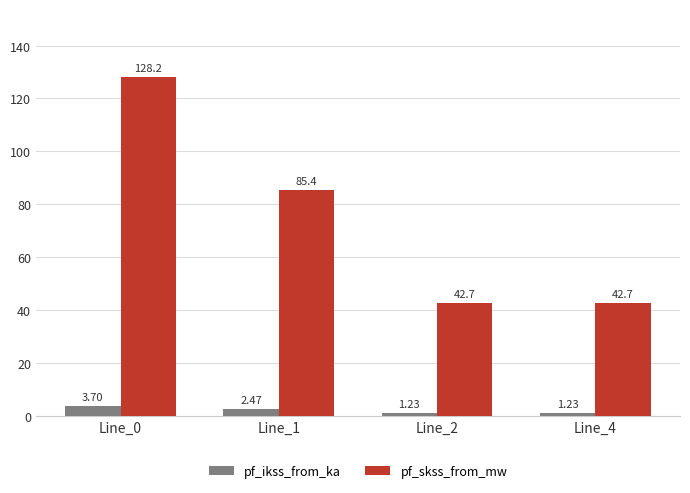

Which series has the largest total across all categories?

pf_skss_from_mw